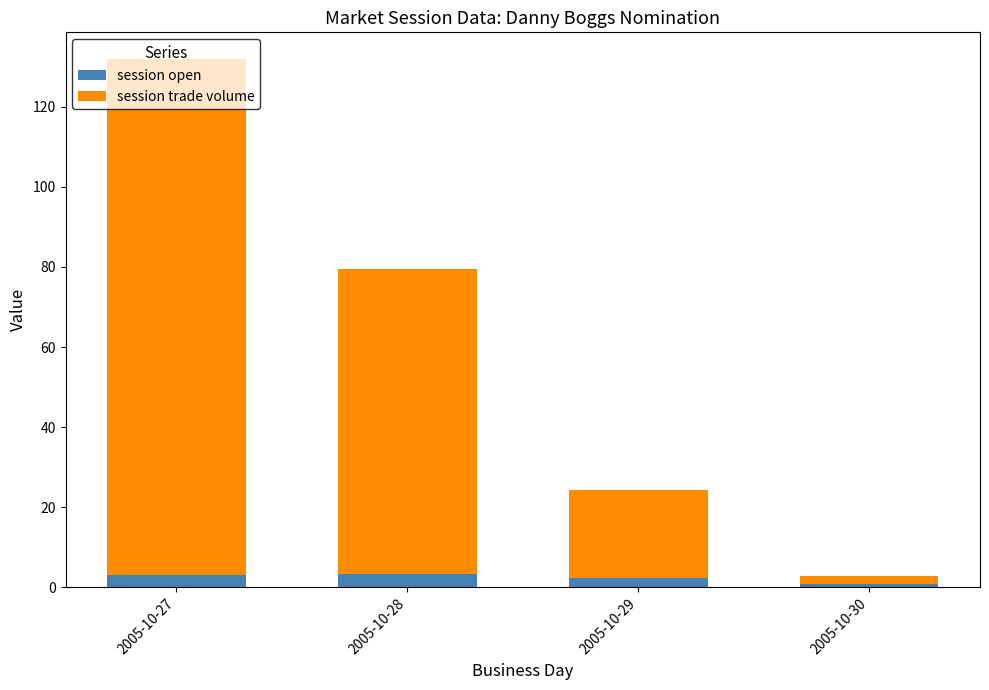

What is the average value of the session open series?

2.4